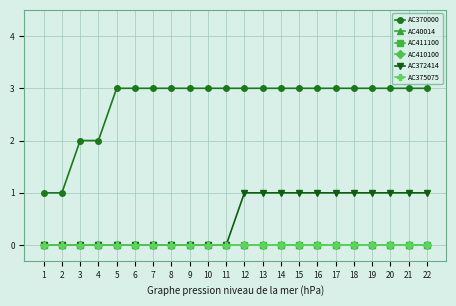

What is the difference between the maximum and minimum values in the AC370000 series?

2